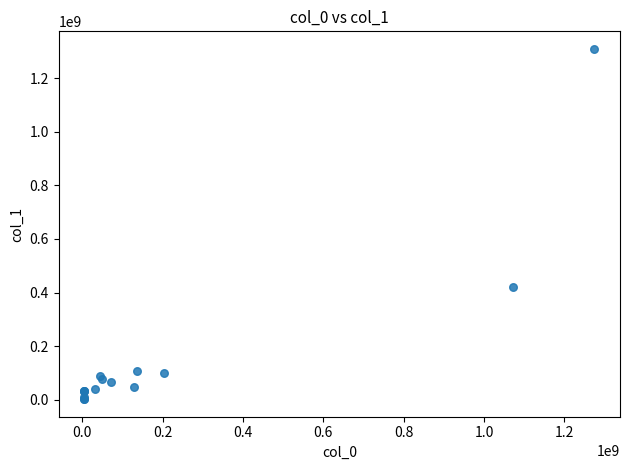

What Y value in the scatter plot is closest to 655841540?

418937763